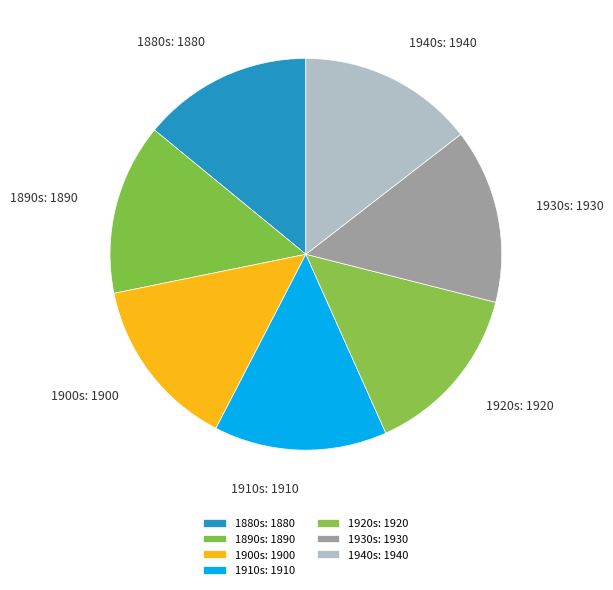

Combined, do 1880s: 1880 and 1900s: 1900 account for over 50%?

No